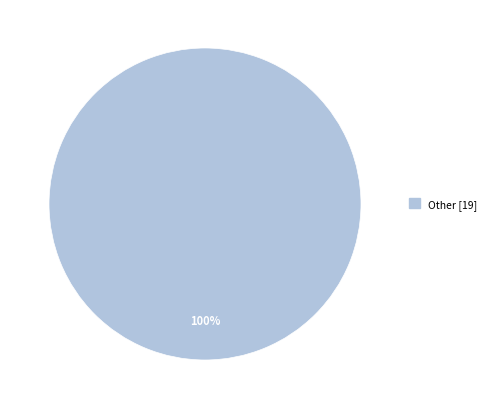

Is there any slice that represents more than half of the pie?

Yes